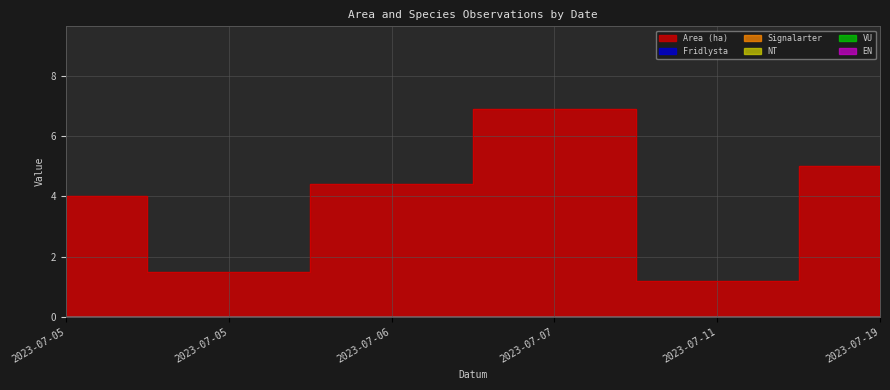

Reading left to right, list all the values displayed in this chart.

Area (ha): 4.0	1.5	4.4	6.9	1.2	5.0
Fridlysta: 0.0	0.0	0.0	0.0	0.0	0.0
Signalarter: 0.0	0.0	0.0	0.0	0.0	0.0
NT: 0.0	0.0	0.0	0.0	0.0	0.0
VU: 0.0	0.0	0.0	0.0	0.0	0.0
EN: 0.0	0.0	0.0	0.0	0.0	0.0